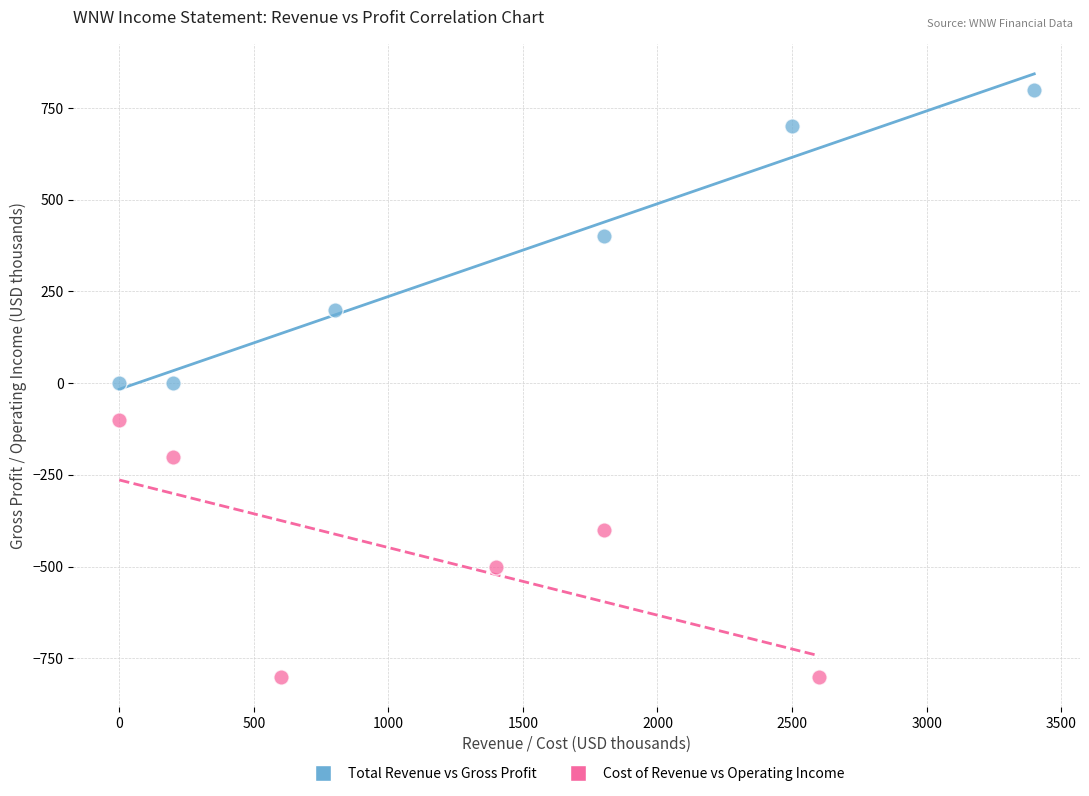

Which series contains the lowest Y value?

Cost of Revenue vs Operating Income